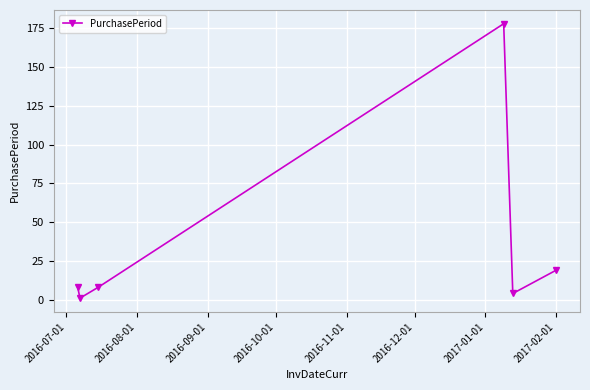

What is the greatest value displayed?

178